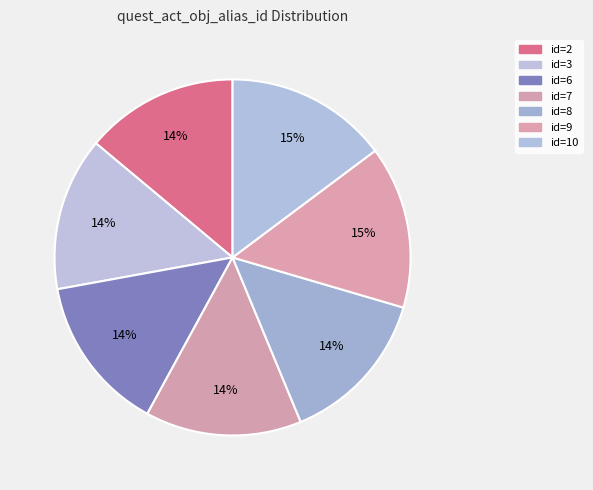

How many segments does this pie chart have?

7